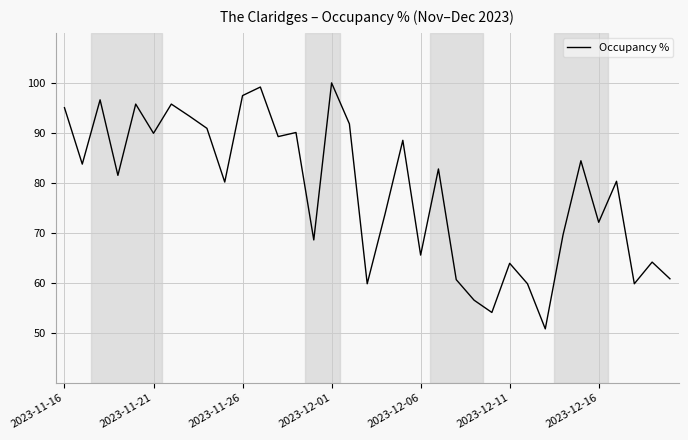

What is the maximum value shown in the chart?

100.0